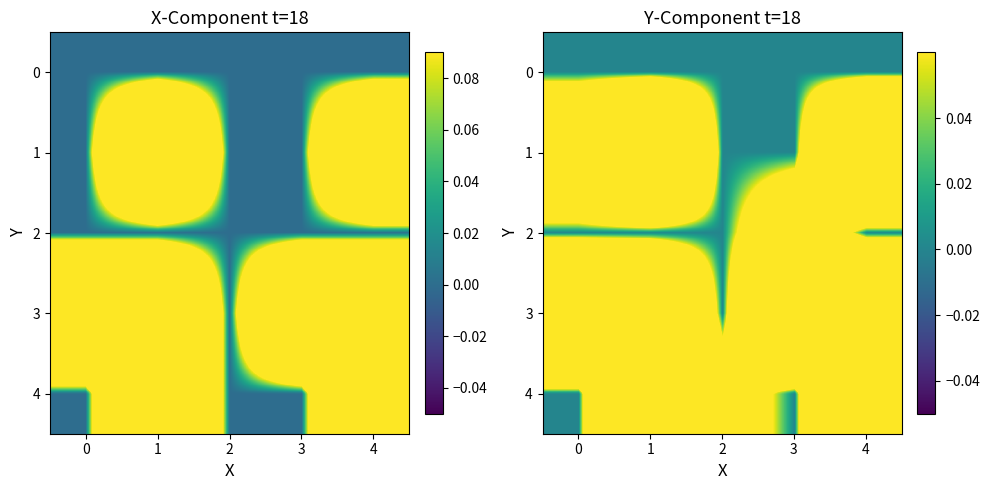

How many data points in 2 are above 0?

1